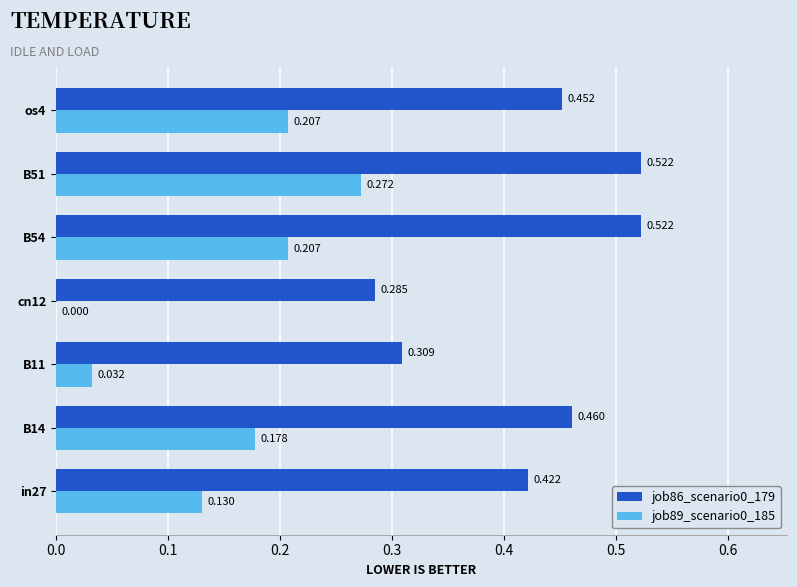

How many distinct data groups are displayed?

2